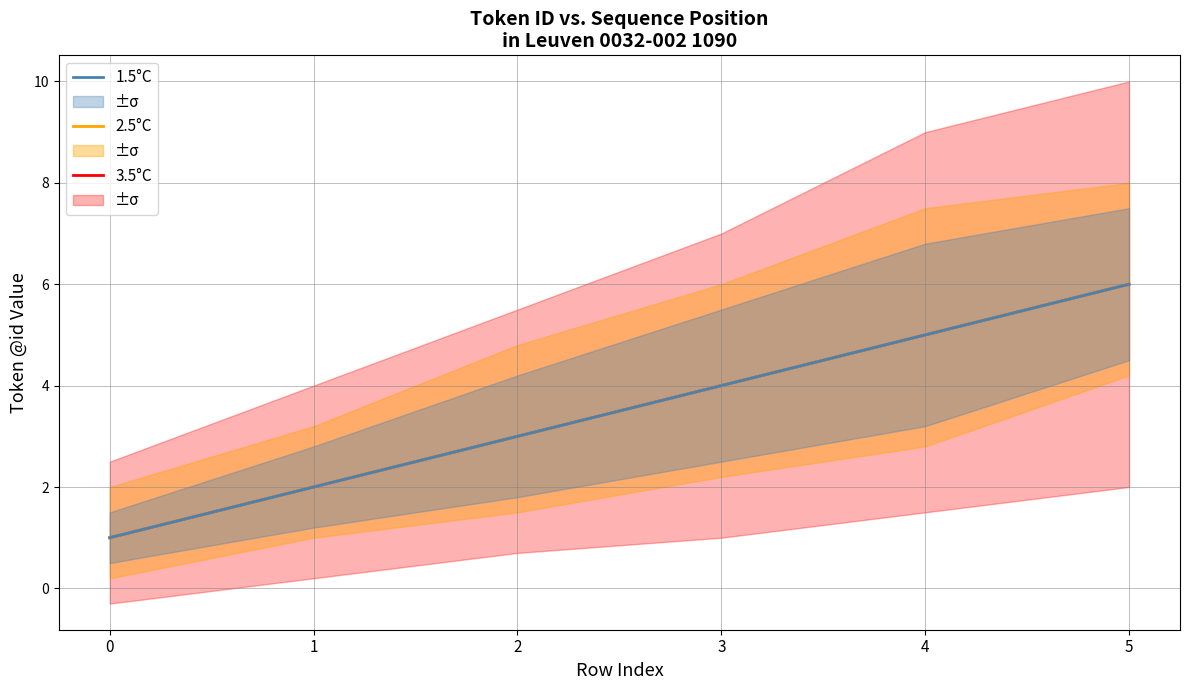

How many values in the 2.5°C series exceed 4?

2